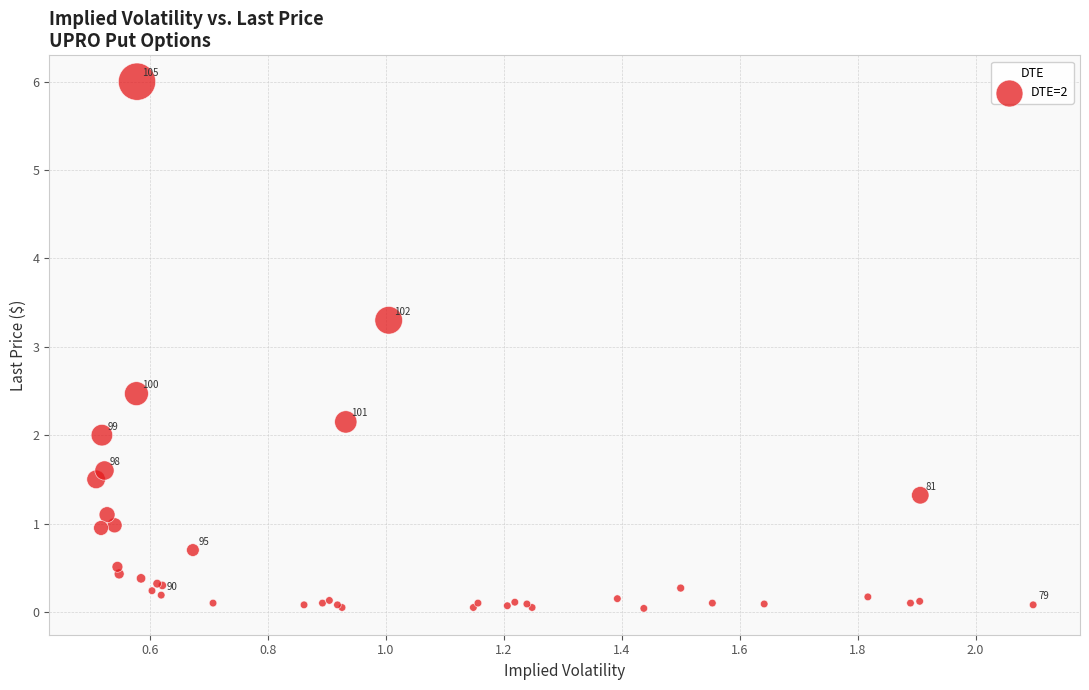

What Y value in the scatter plot is closest to 3?

3.3